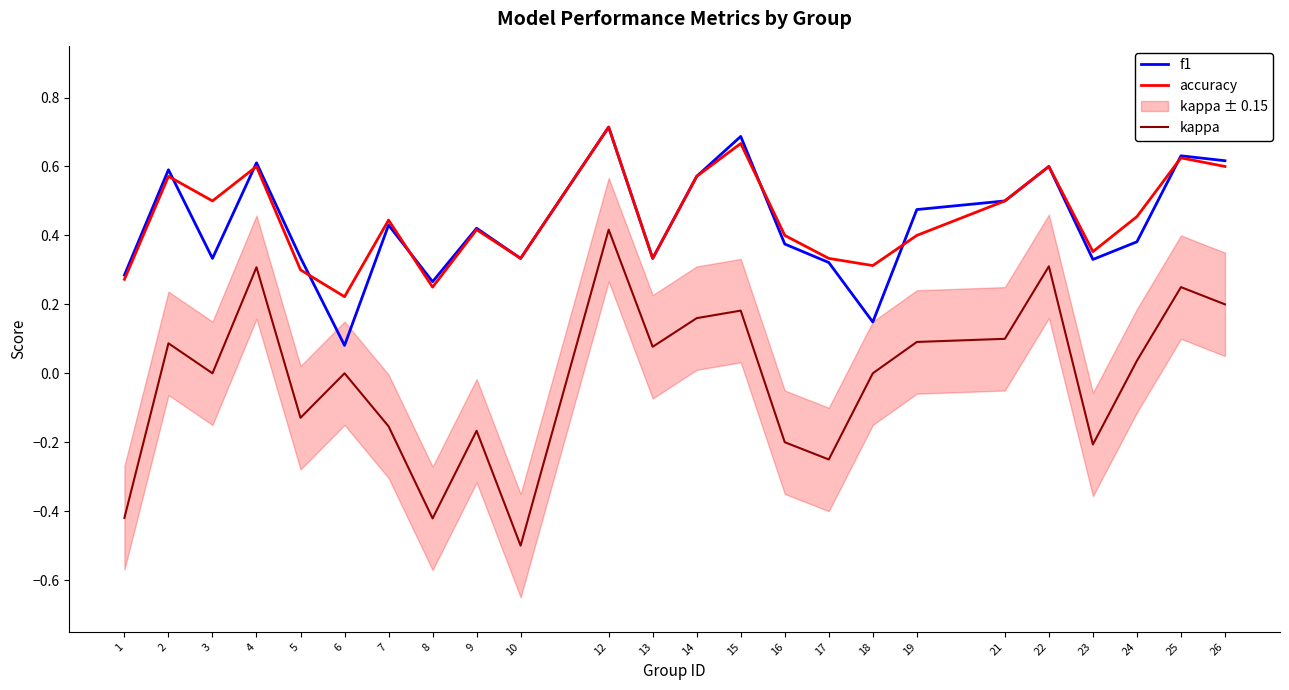

Which category has the lowest value in the f1 series?

6